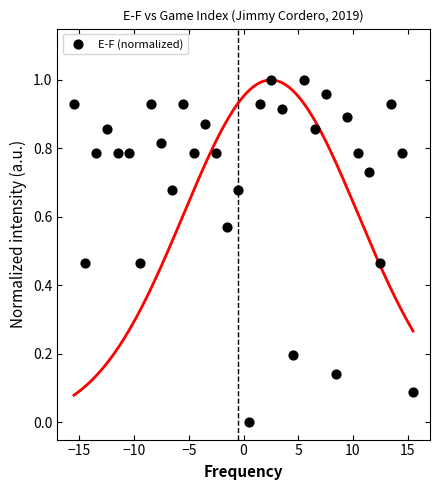

What is the range of X values (max minus min)?

31.0